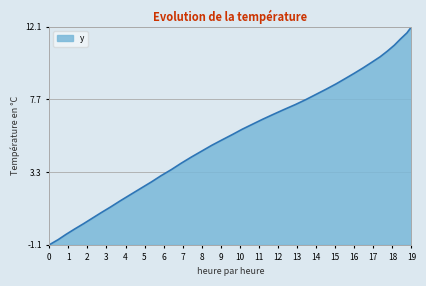

What is the greatest value displayed?

12.1